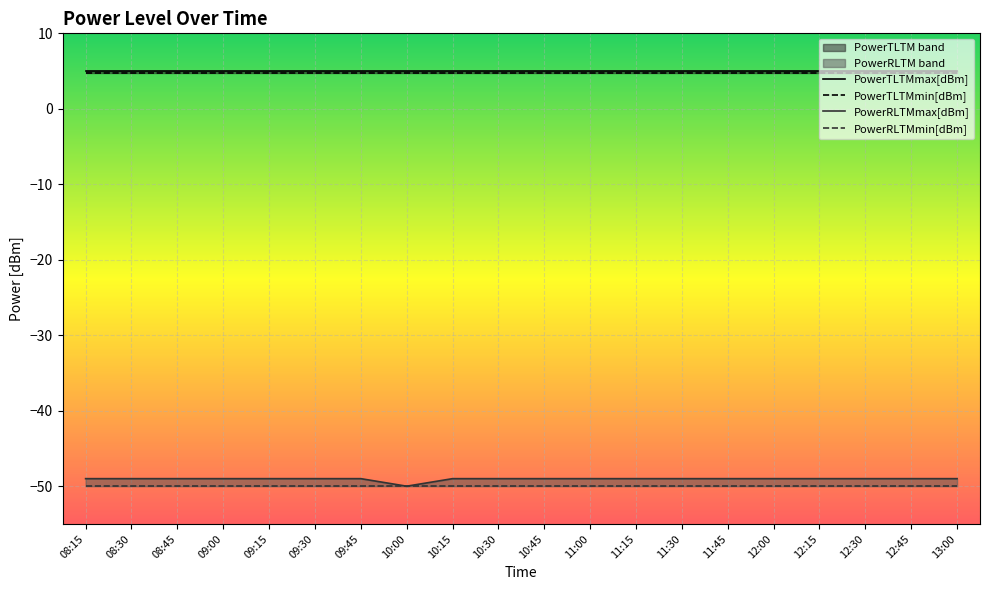

Which has a higher value, 11:45 or 09:30?

11:45